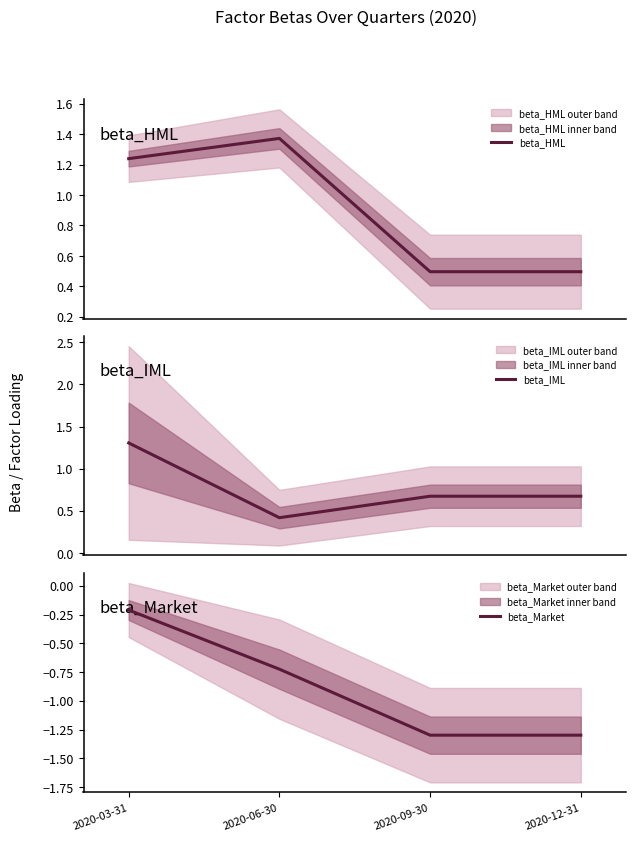

What are all the series names shown in the legend?

beta_HML, beta_IML, beta_Market